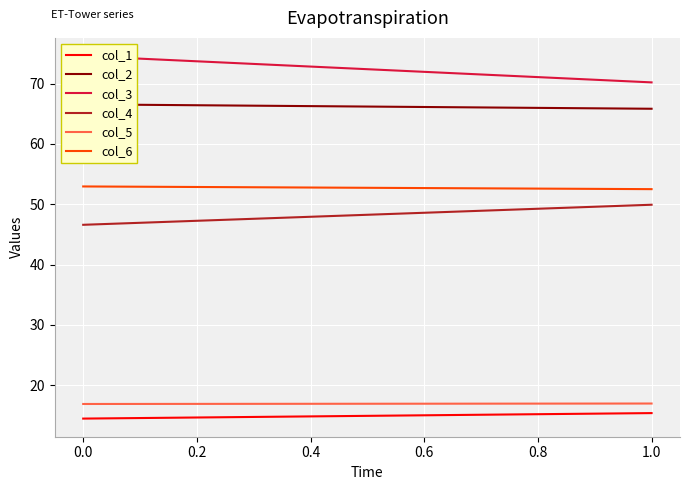

The value of col_1 at 0.0 is 24.1. True or false?

False